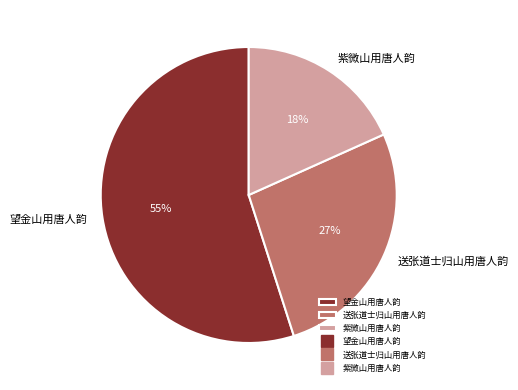

Which slice is the smallest?

紫微山用唐人韵